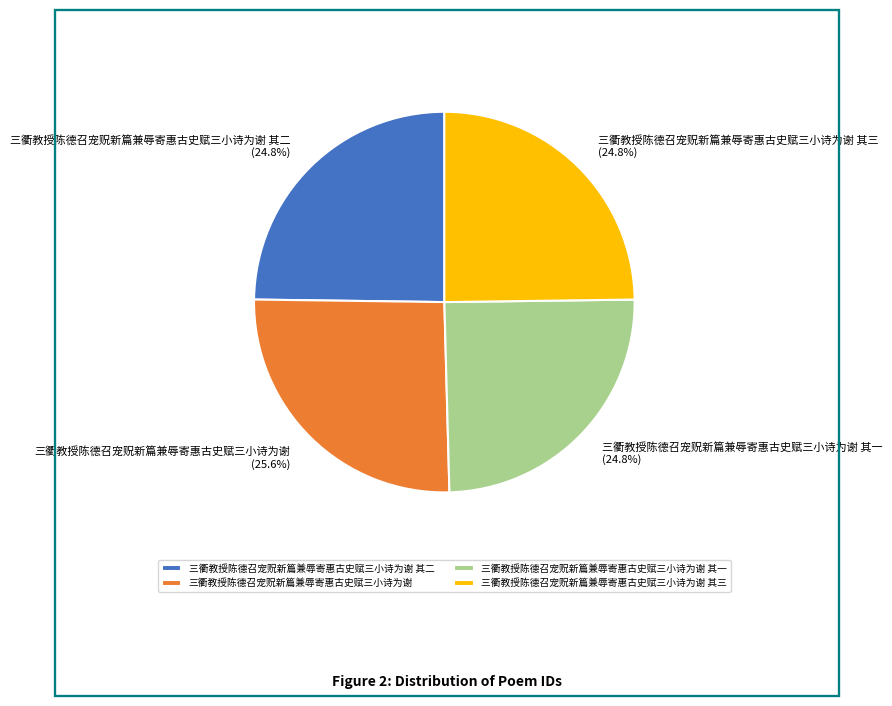

What percentage is the 三衢教授陈德召宠贶新篇兼辱寄惠古史赋三小诗为谢 其一 slice, to the nearest percent?

25%